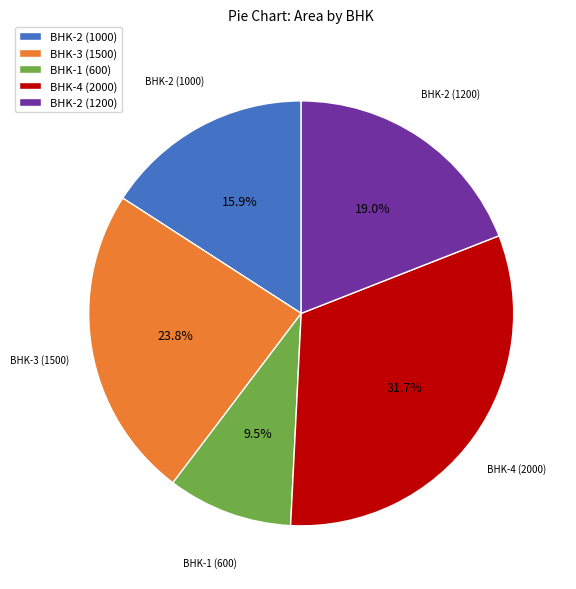

Does any single category account for the majority?

No